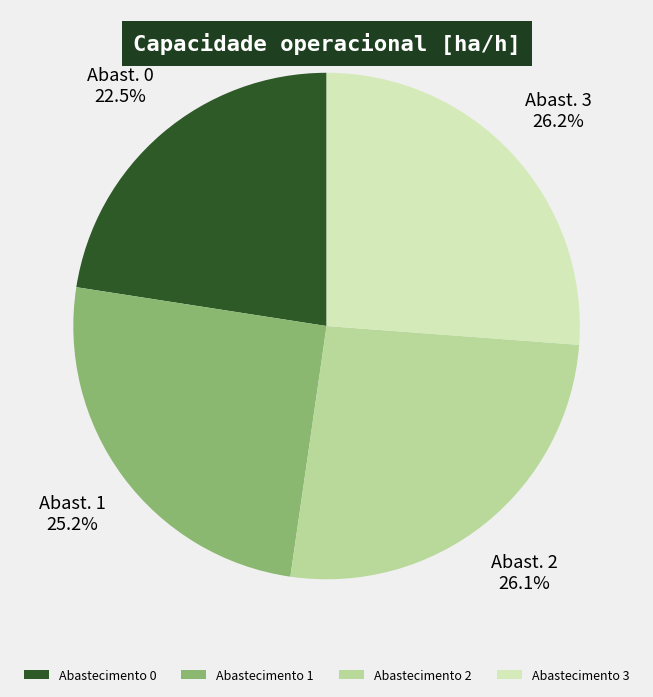

How many slices are in this pie chart?

4